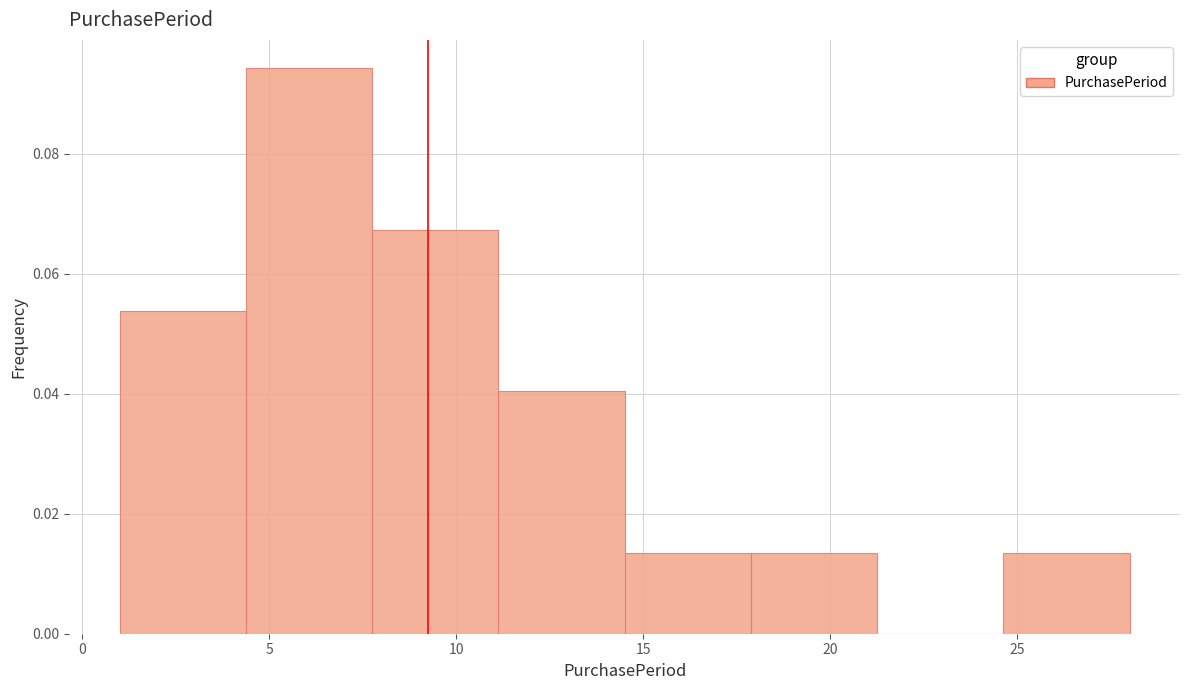

Reading left to right, transcribe this chart: for each bar, give the range it covers on the x-axis and its height. Neither the bar edges nor the heights are printed on the chart, so give them approximately, as read against the axes.

1.0 to 4.5: 0.054
4.5 to 8.0: 0.094
8.0 to 11.0: 0.068
11.0 to 14.5: 0.040
14.5 to 18.0: 0.014
18.0 to 21.5: 0.014
21.5 to 24.5: 0
24.5 to 28.0: 0.014